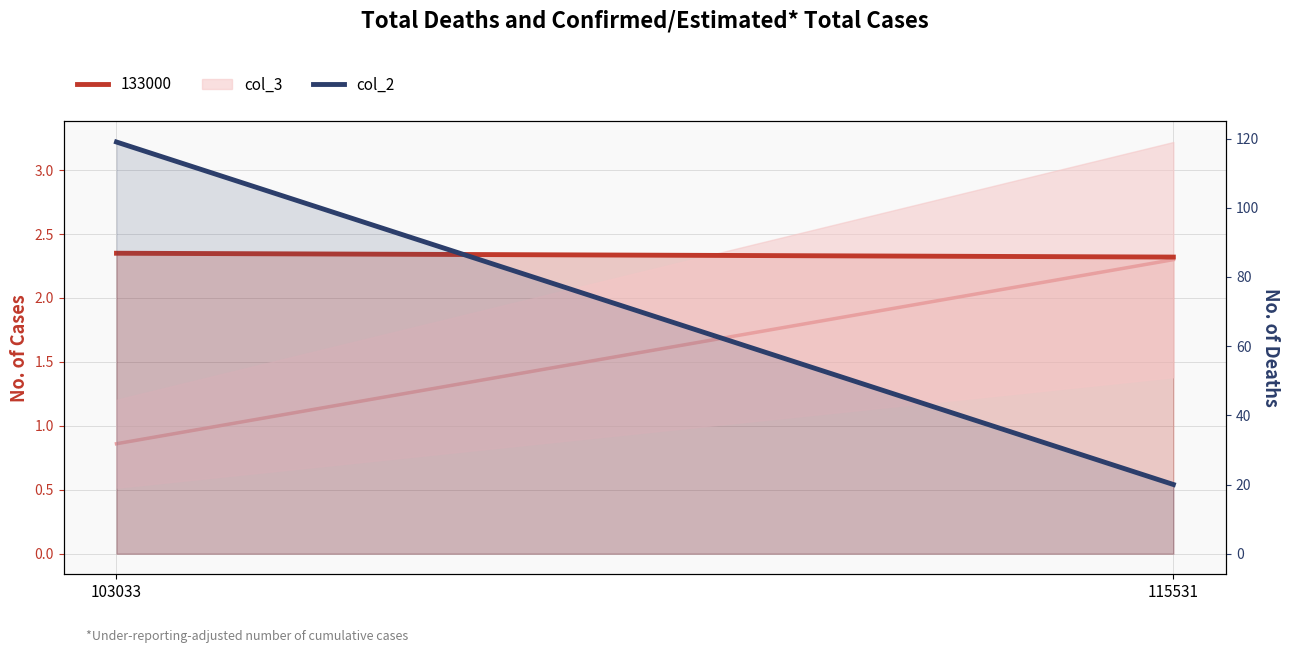

Between 115531 and 103033, which is larger?

103033